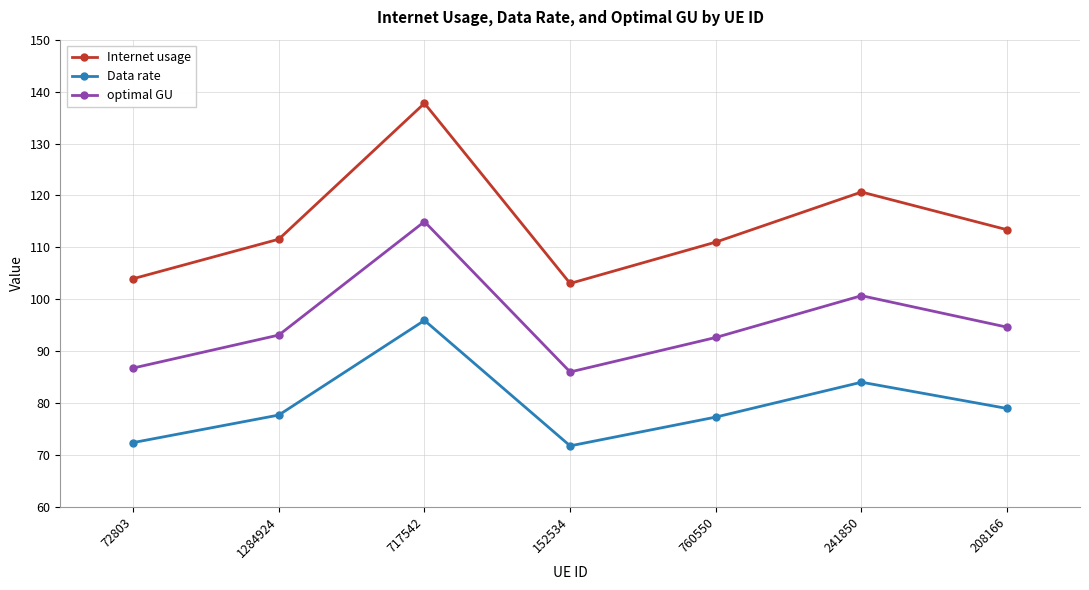

Which series has the largest range (max minus min)?

Internet usage